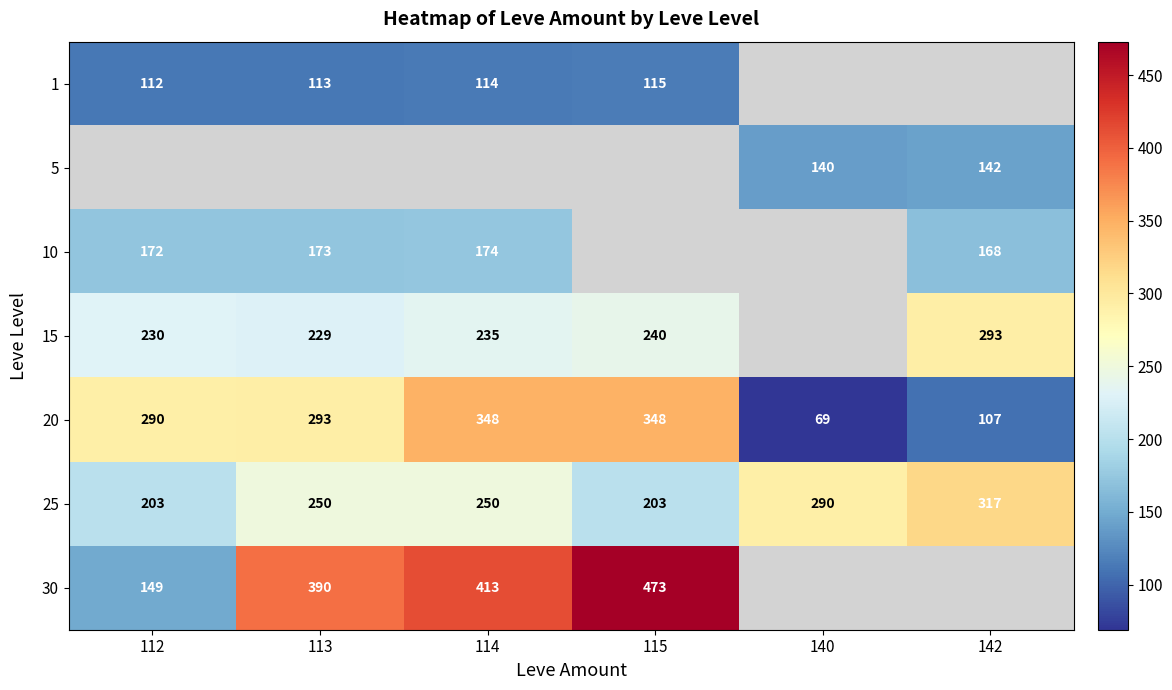

At how many categories does at least one series exceed 213?

6